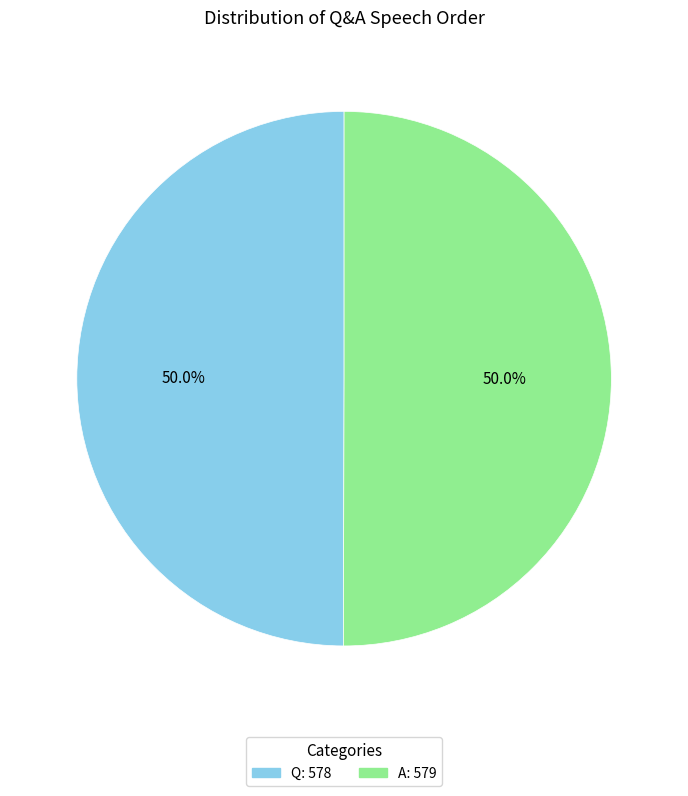

What percentage do Q and A together represent?

100.0%